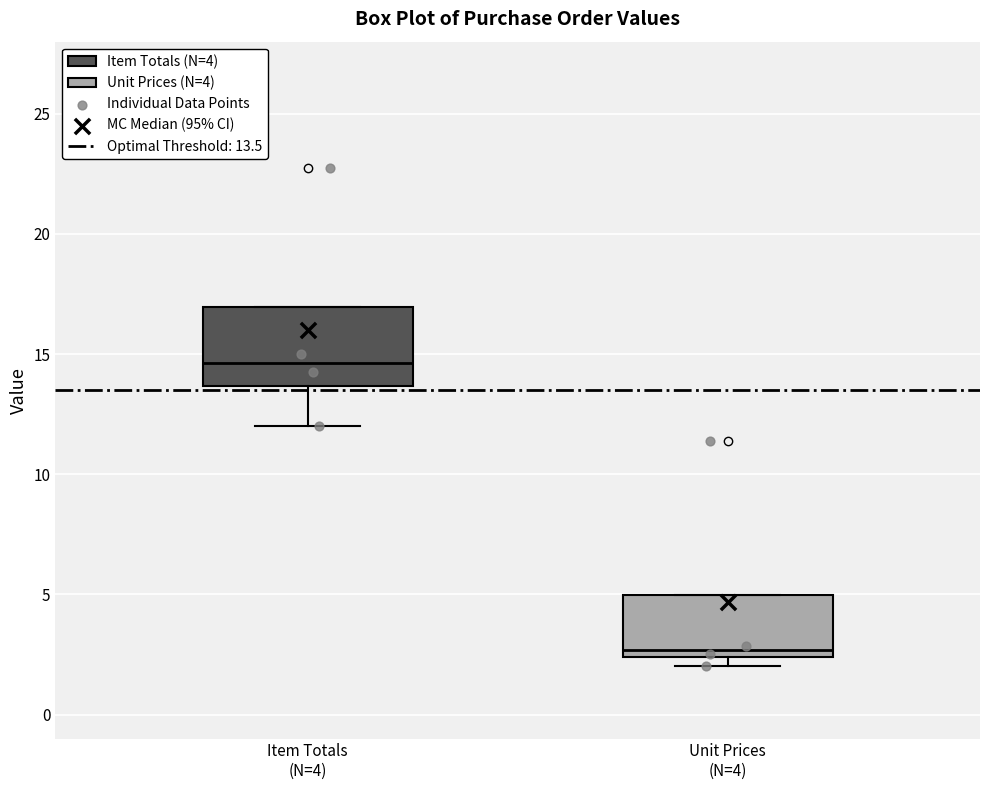

Where is the upper edge of the box for Unit Prices (N=4) on the y-axis? The values are not printed on the chart, so give them approximately, as read against the axis.

5.0